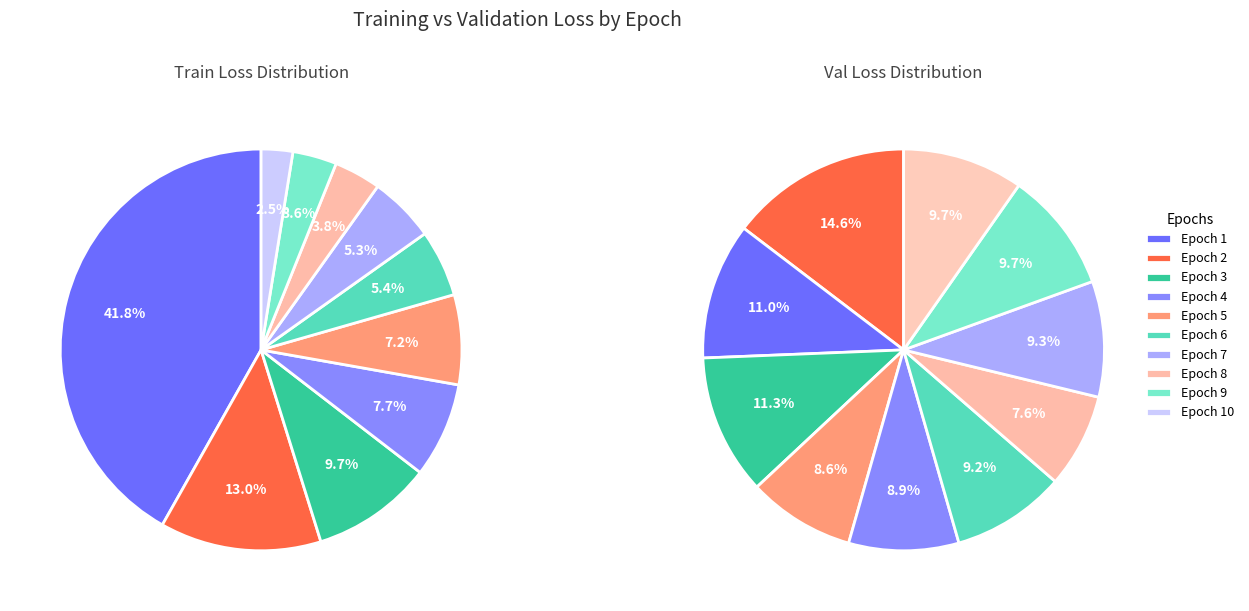

How much of the chart is everything except Epoch 8?

96.2%